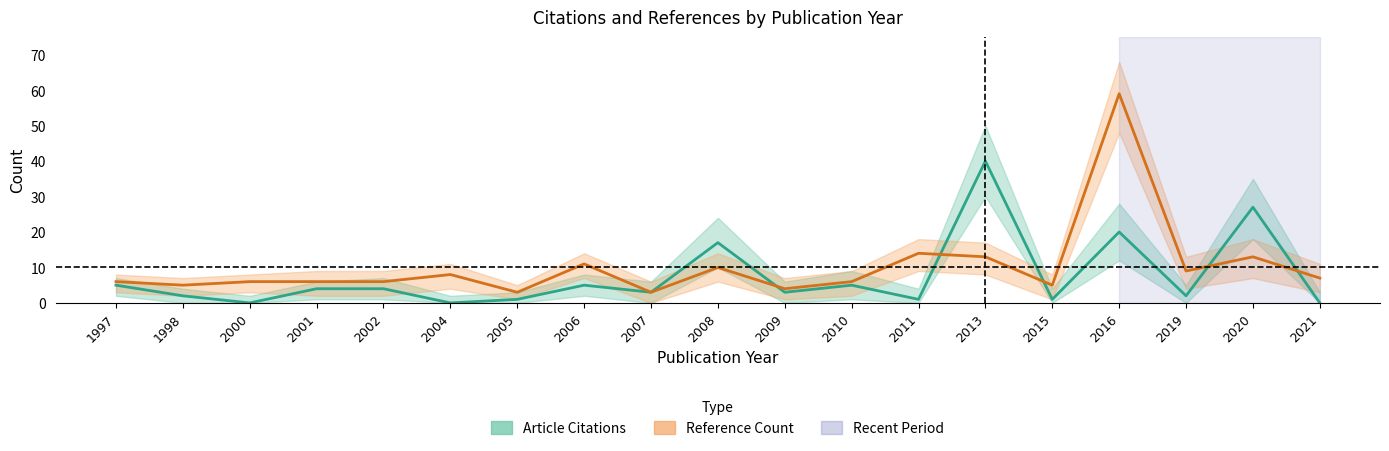

Is it true that Reference Count equals 3 at 2015?

False